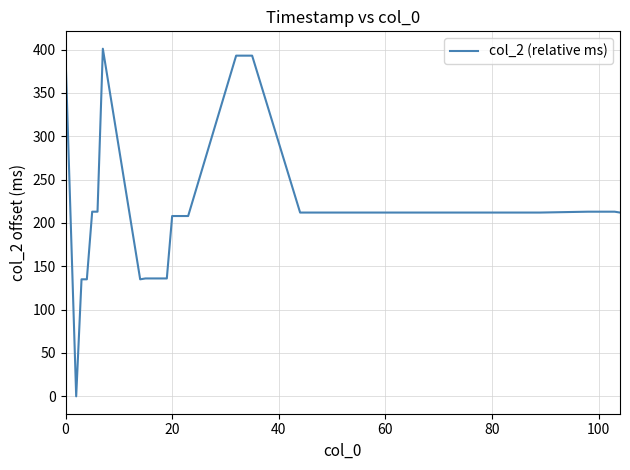

What is the greatest value displayed?

401